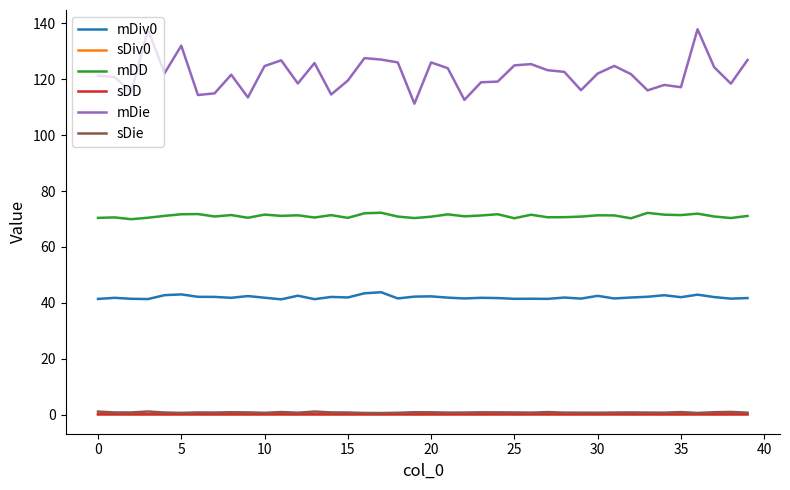

True or false: mDiv0 and sDD cross at least once.

False